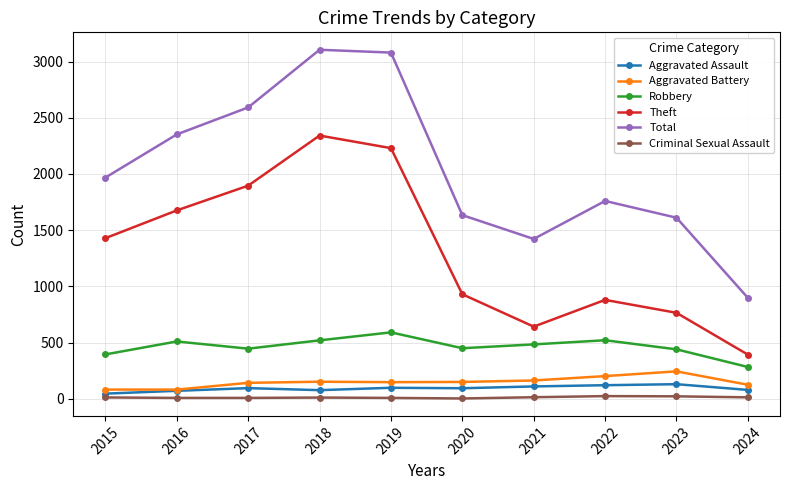

What is the spread (max minus min) of values at 2024?

885